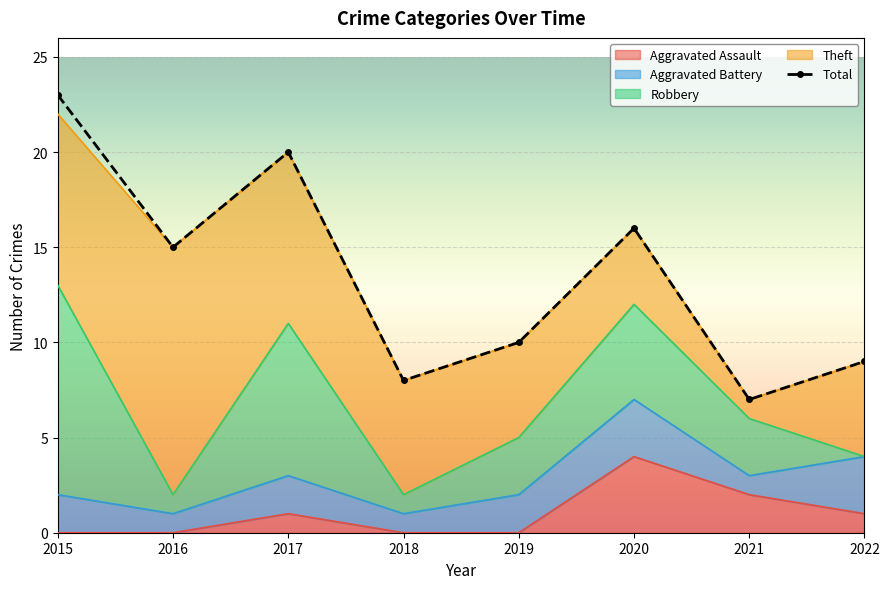

What are all the series names shown in the legend?

Aggravated Assault, Aggravated Battery, Robbery, Theft, Total